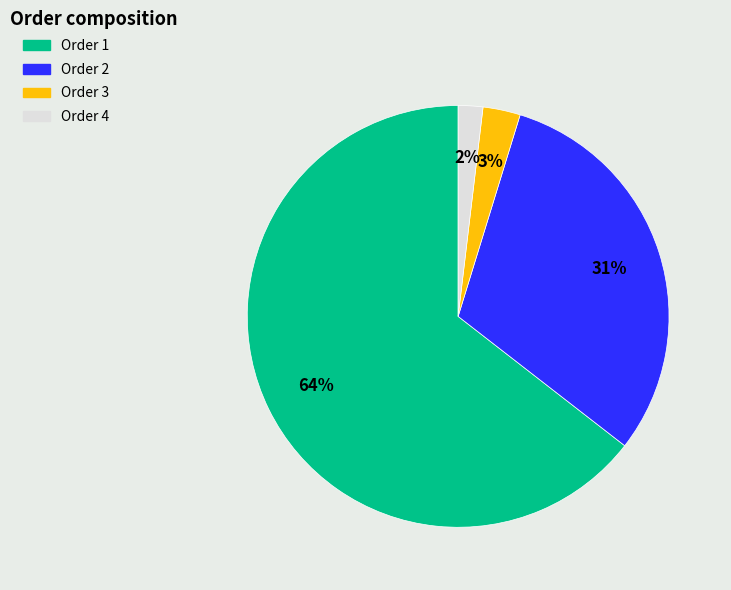

Is there a majority slice in this chart?

Yes